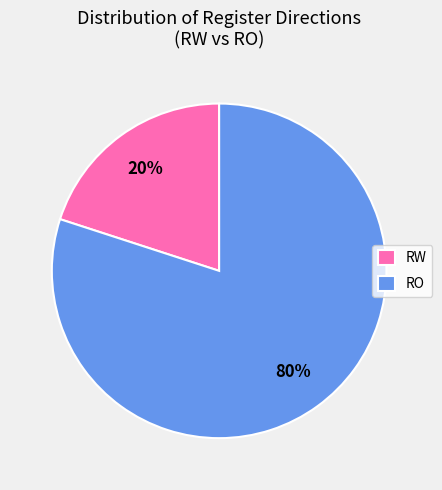

To the nearest percent, what is the difference between the RO and RW slice percentages?

60%